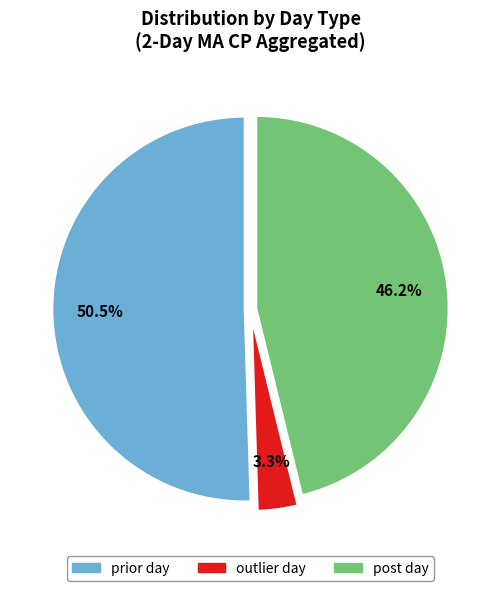

To the nearest percent, what is the average slice percentage?

33%